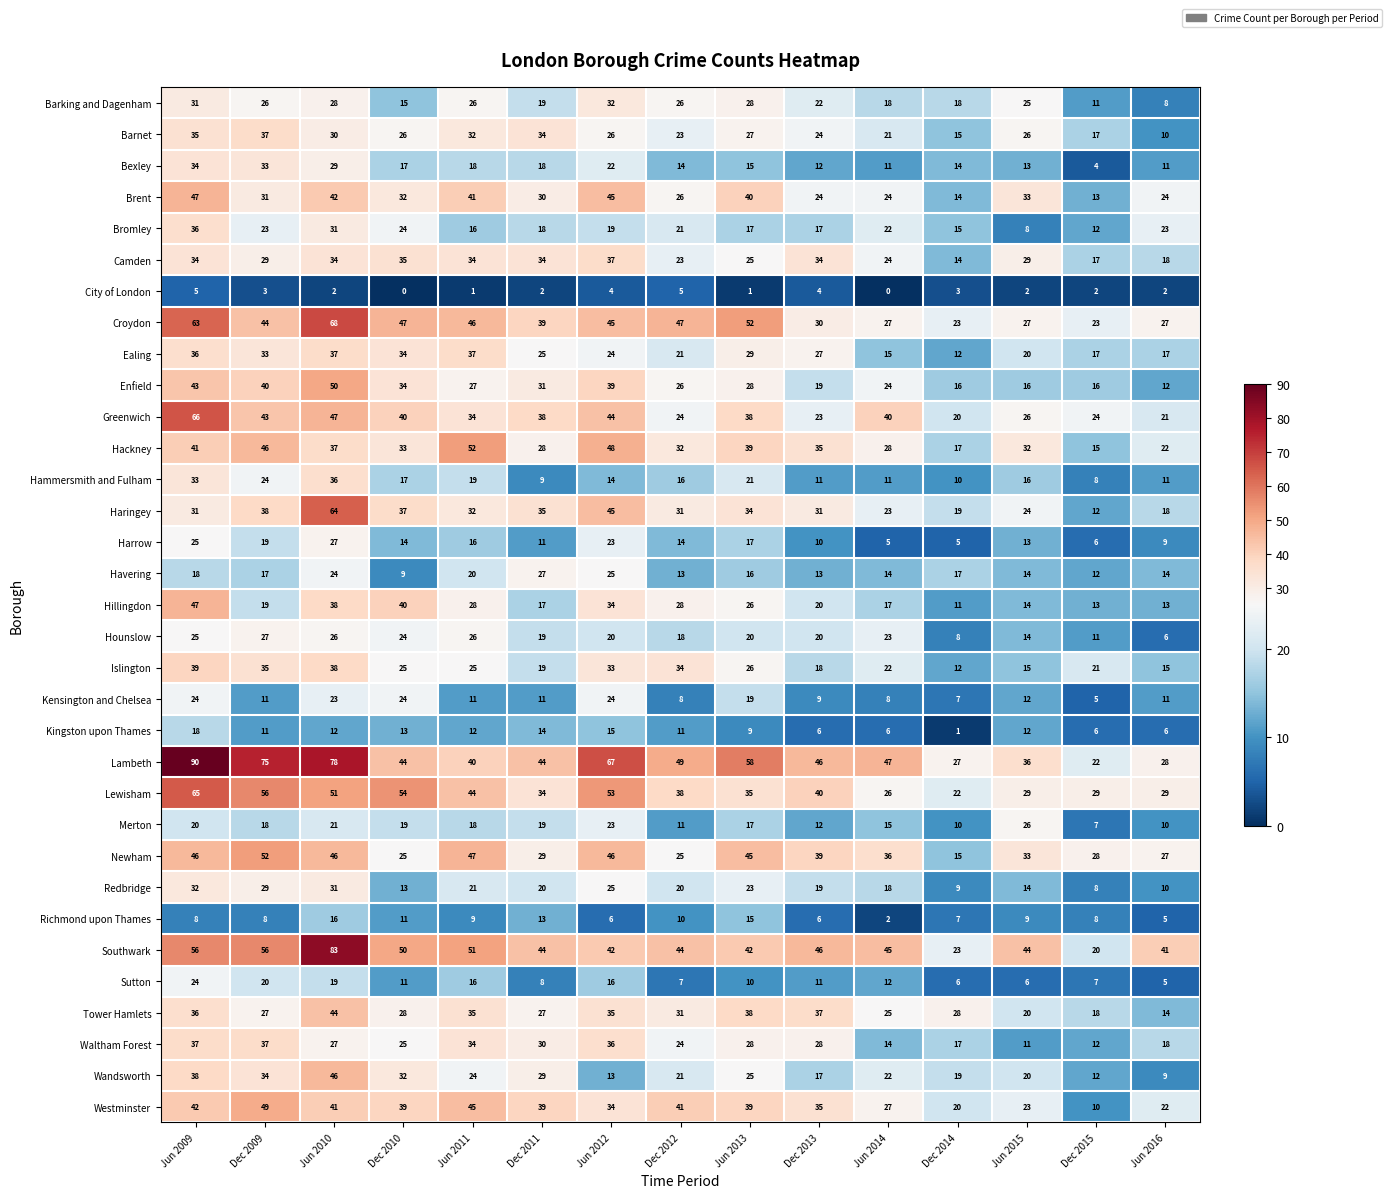

What is the difference between the maximum and minimum values in the Havering series?

18